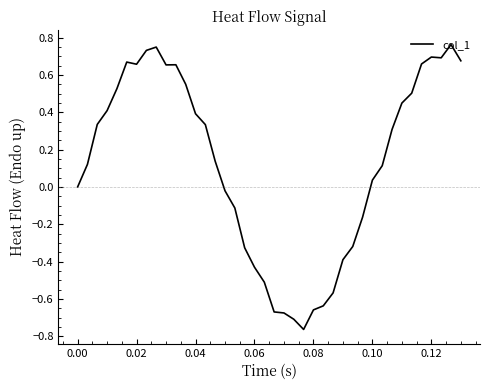

What is the difference between the maximum and minimum values?

1.5